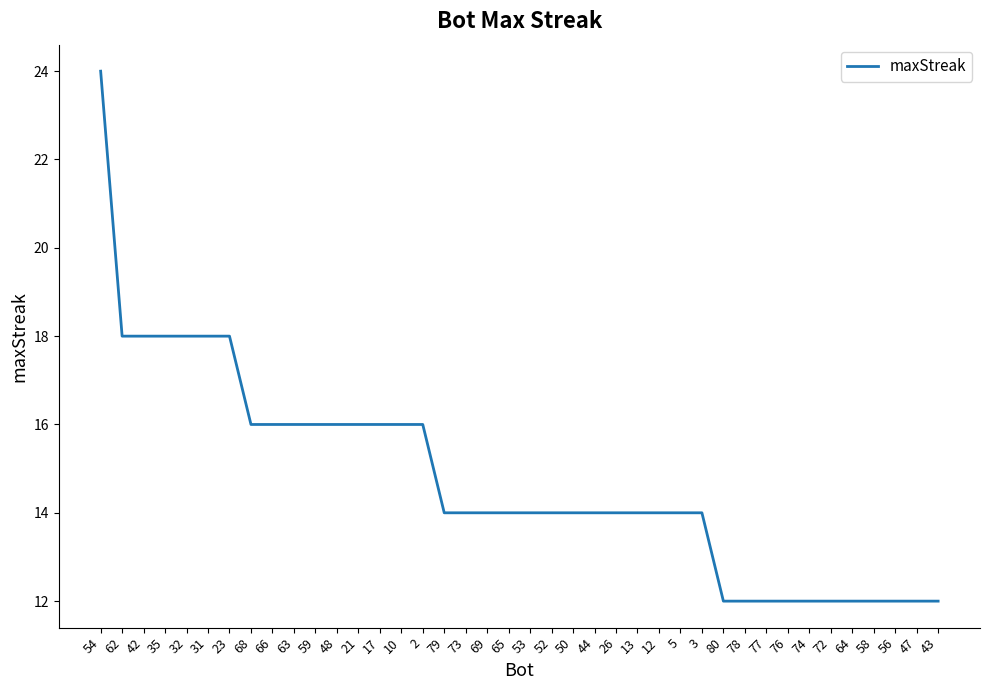

What position from the left is 72?

35